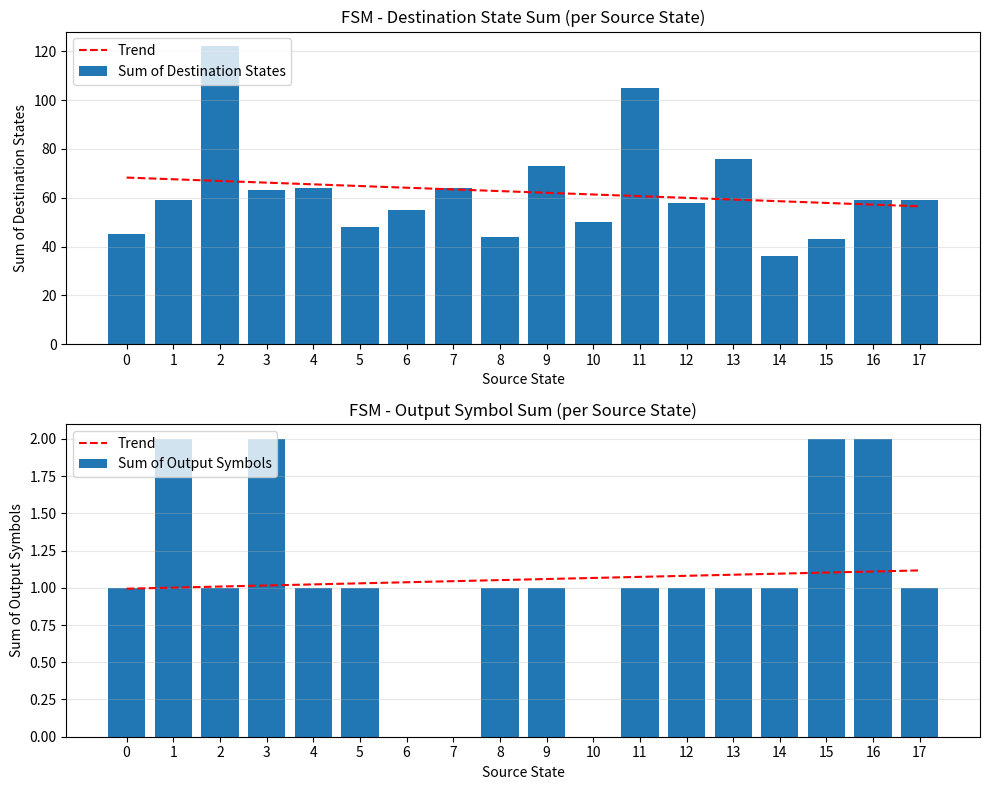

Count the Sum of Output Symbols values in the range 1 to 2.

15